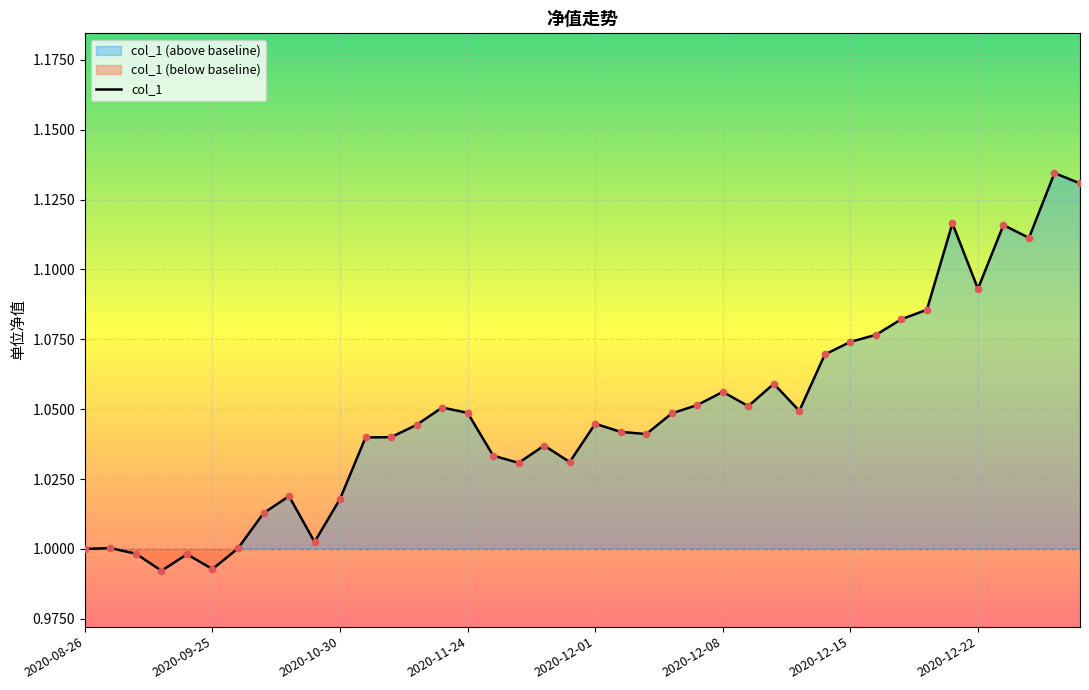

Which has a higher value, 21 or 8?

21